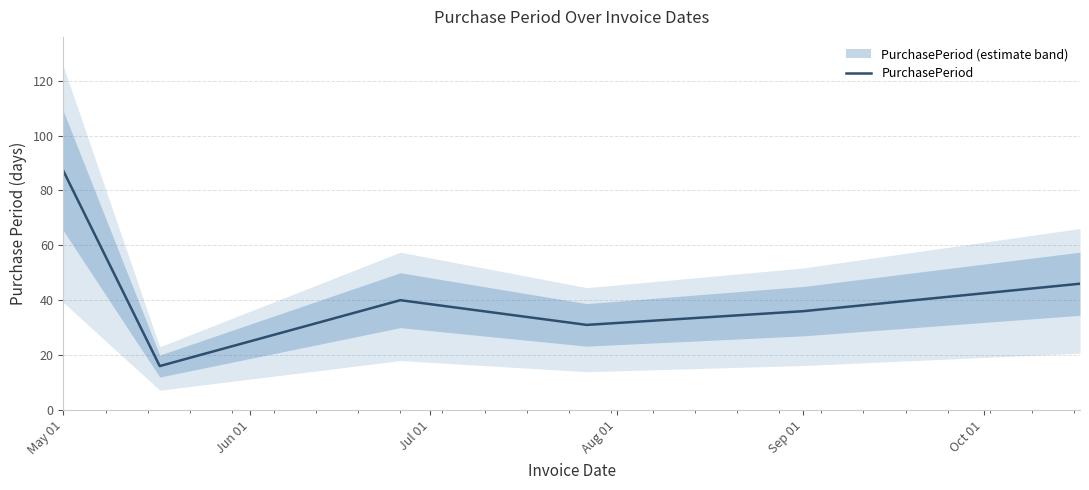

Reading left to right, list all the values displayed in this chart.

87	16	40	31	36	46